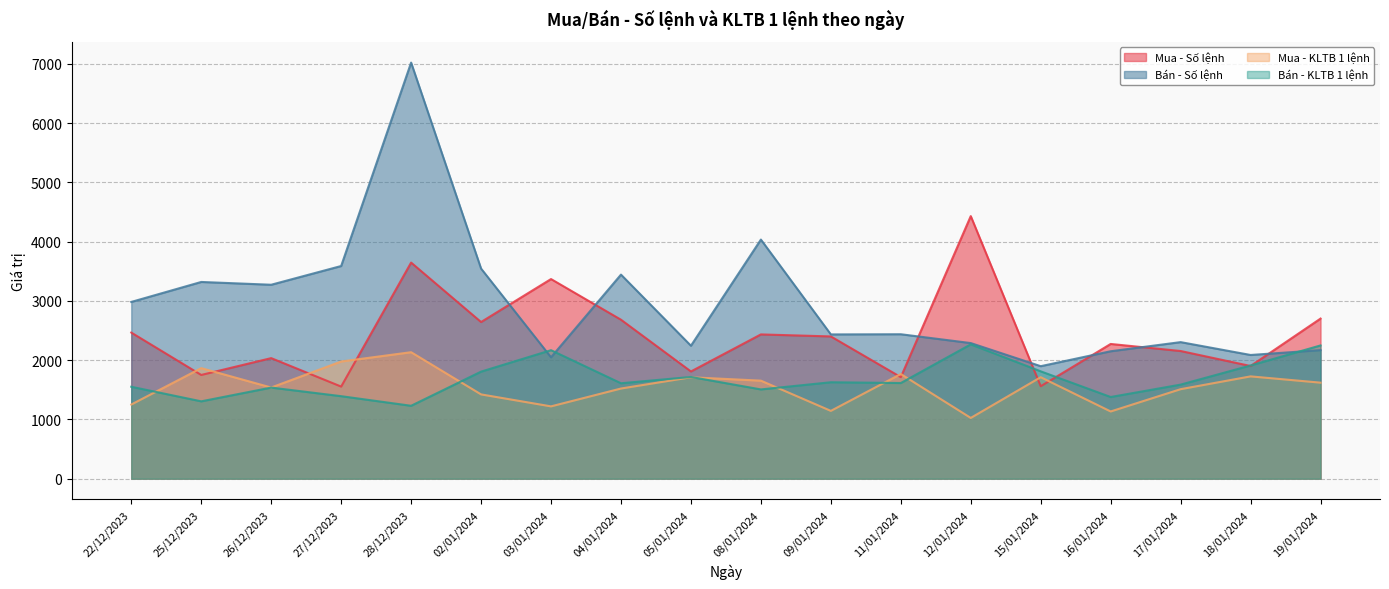

Between 22/12/2023 and 28/12/2023, which series saw the biggest shift?

Bán - Số lệnh